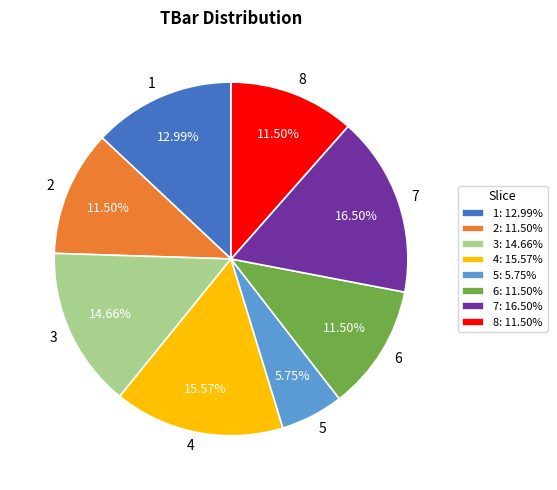

True or false: 1 accounts for 18% of the total.

False